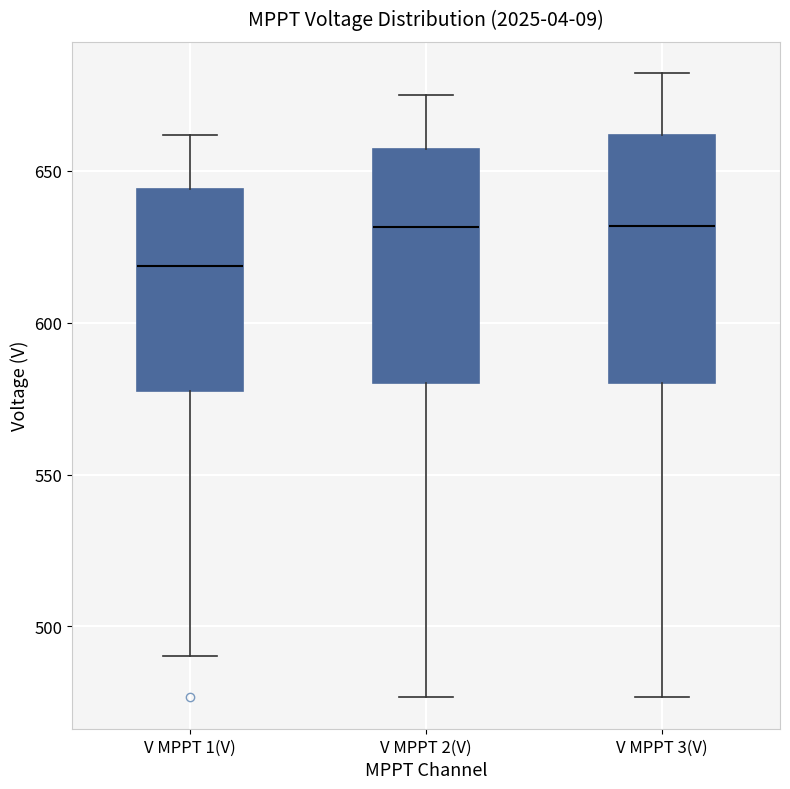

Where is the lower edge of the box for V MPPT 3(V) on the y-axis? The values are not printed on the chart, so give them approximately, as read against the axis.

580